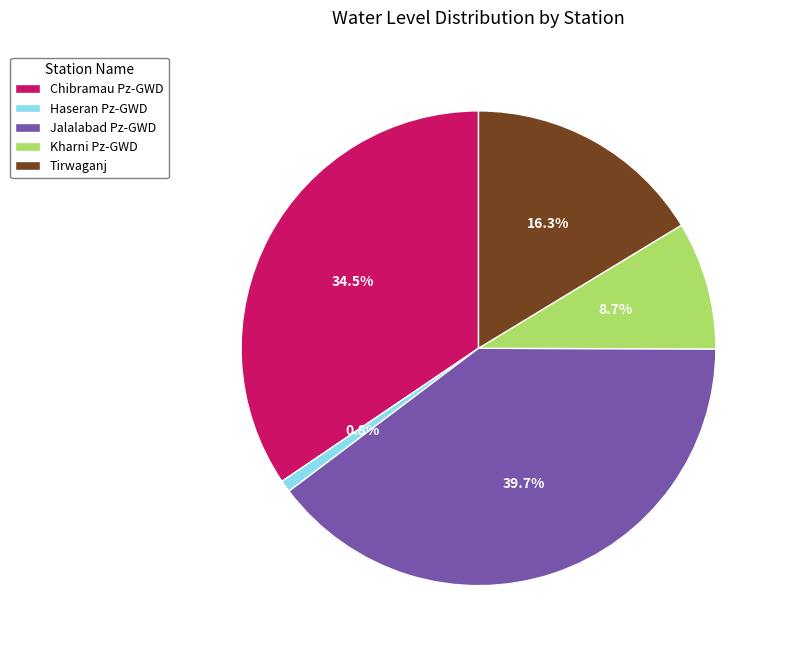

What percentage do Haseran Pz-GWD and Chibramau Pz-GWD together represent?

35.3%